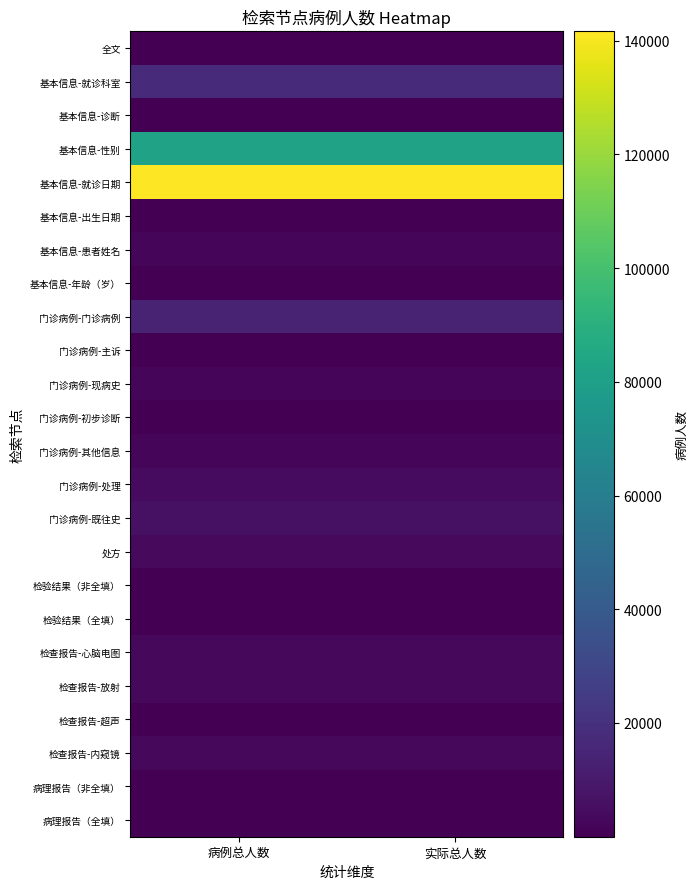

Rank the series by their maximum value, from lowest to highest.

病理报告（全填）, 病理报告（非全填）, 检验结果（全填）, 检查报告-超声, 基本信息-年龄（岁）, 检验结果（非全填）, 全文, 门诊病例-主诉, 基本信息-出生日期, 门诊病例-初步诊断, 基本信息-诊断, 门诊病例-其他信息, 门诊病例-现病史, 基本信息-患者姓名, 检查报告-心脑电图, 检查报告-放射, 检查报告-内窥镜, 处方, 门诊病例-处理, 门诊病例-既往史, 门诊病例-门诊病例, 基本信息-就诊科室, 基本信息-性别, 基本信息-就诊日期